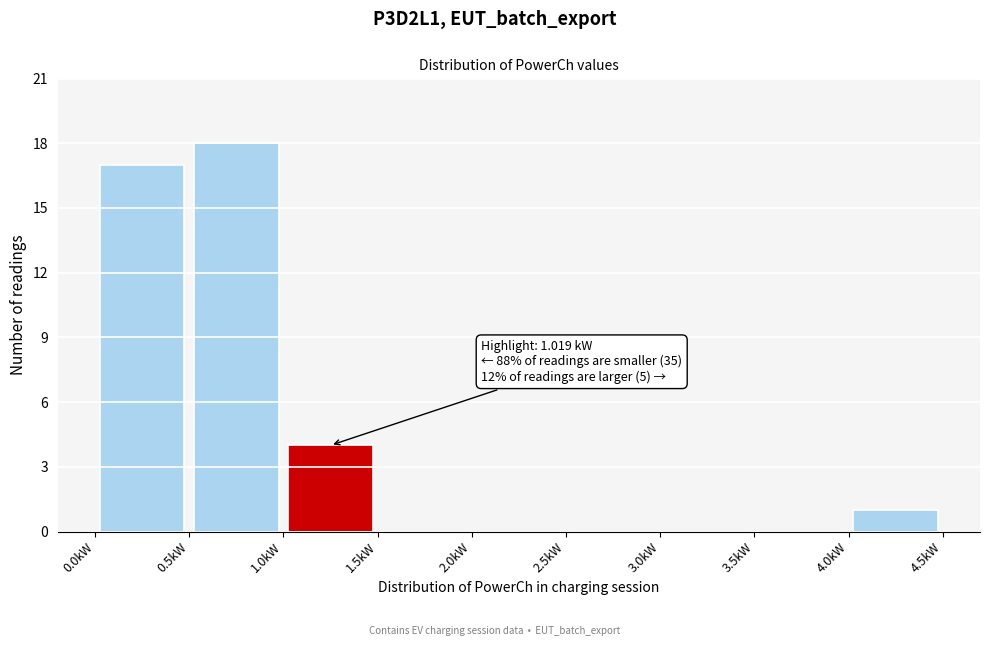

Over which range of the x-axis is the bar tallest?

0.5 to 1.0